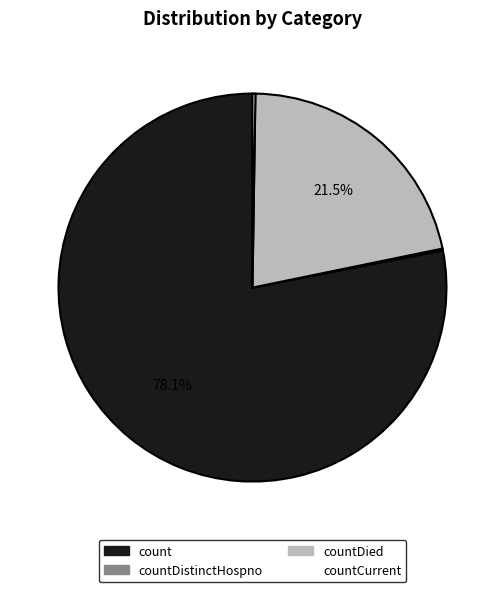

Is there any slice that represents more than half of the pie?

Yes